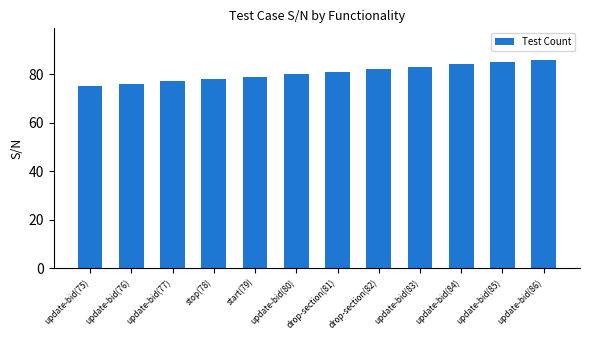

Reading right to left, what are all the values shown in this chart?

86	85	84	83	82	81	80	79	78	77	76	75